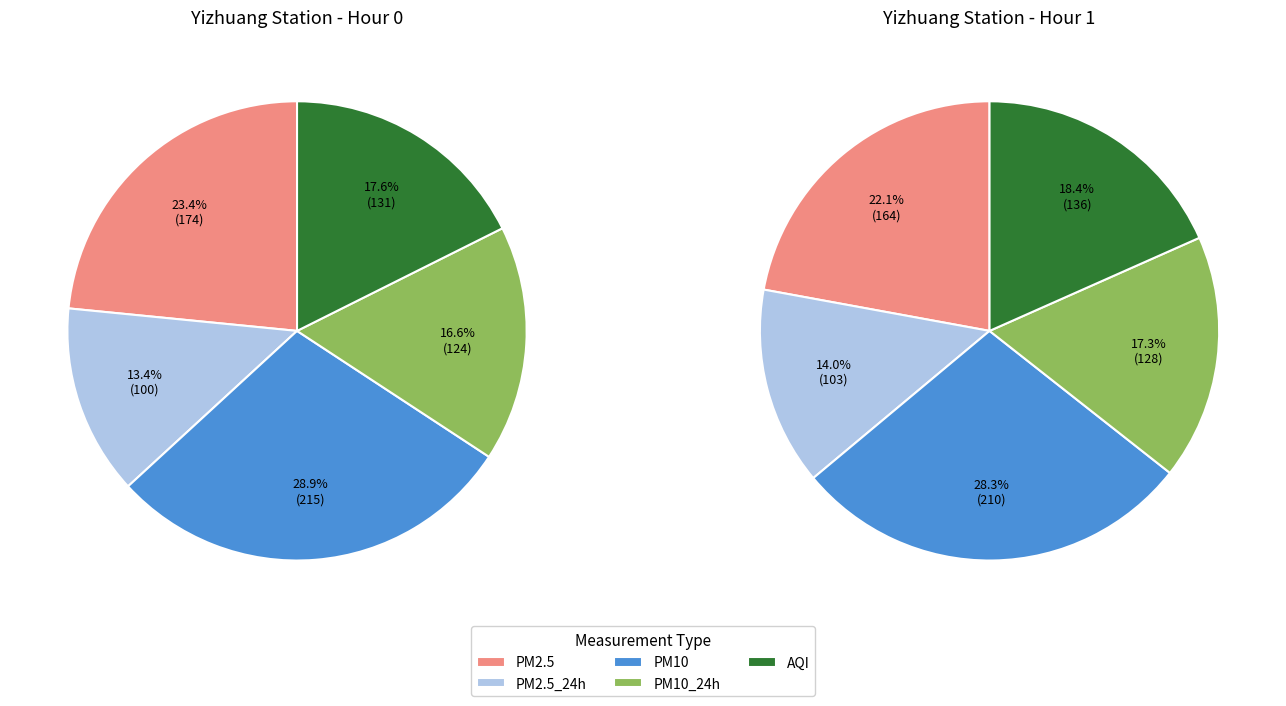

What percentage is the PM10 slice, to the nearest percent?

29%